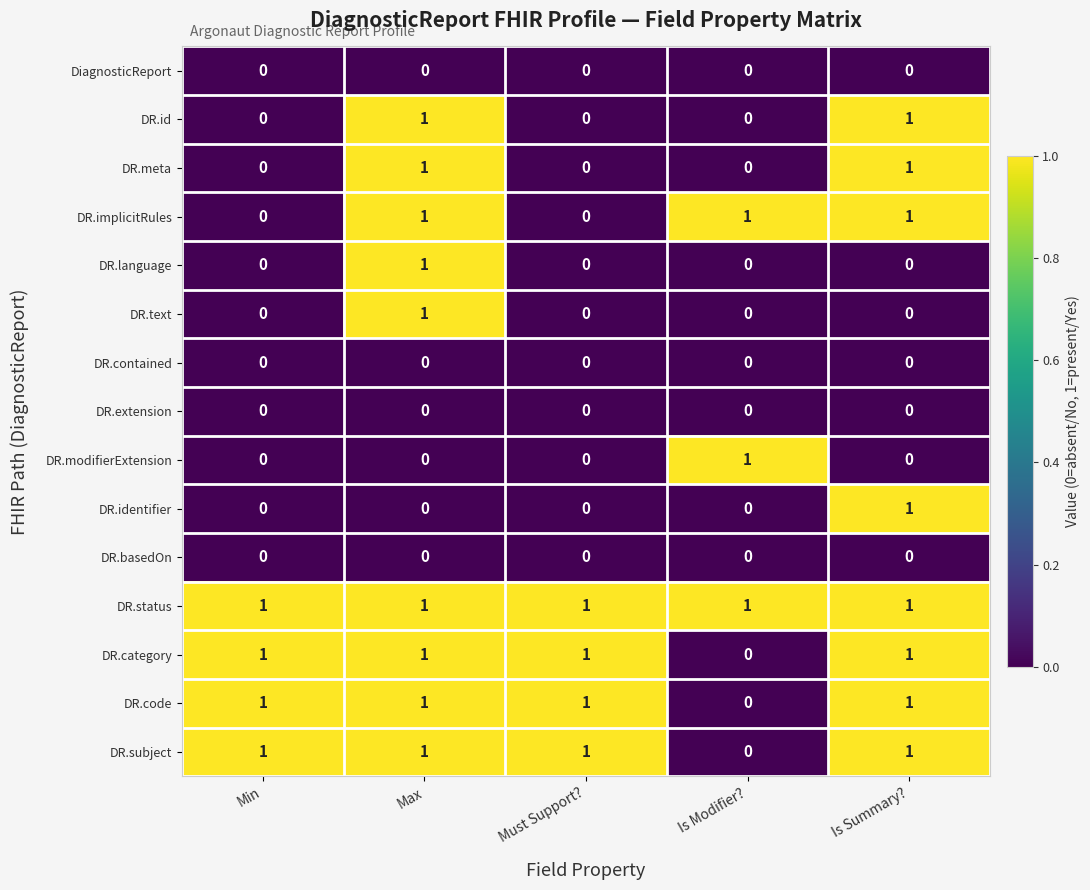

True or false: DR.subject has a value of 1 at Is Summary?.

True